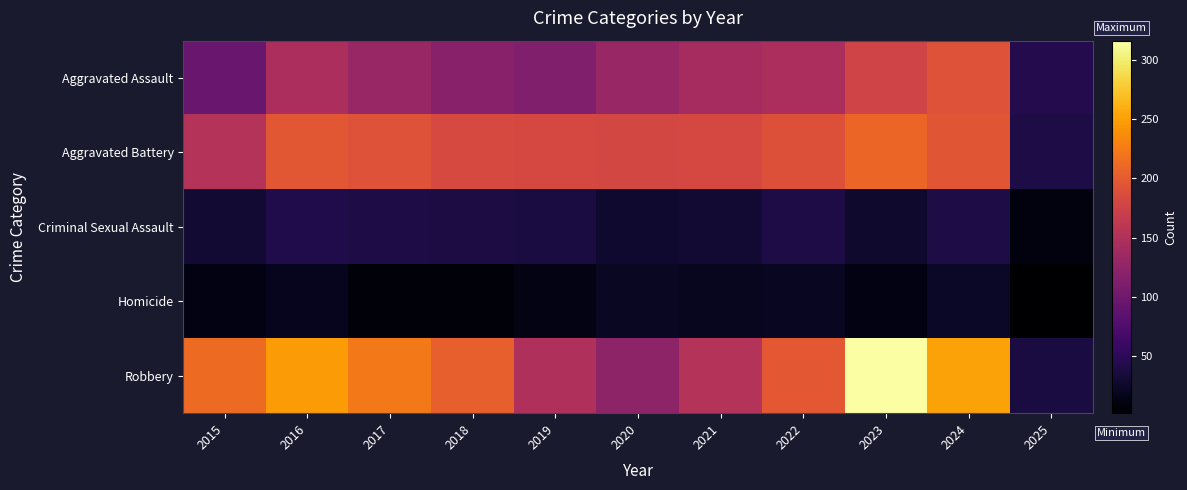

What is the spread (max minus min) of values at 2018?

196